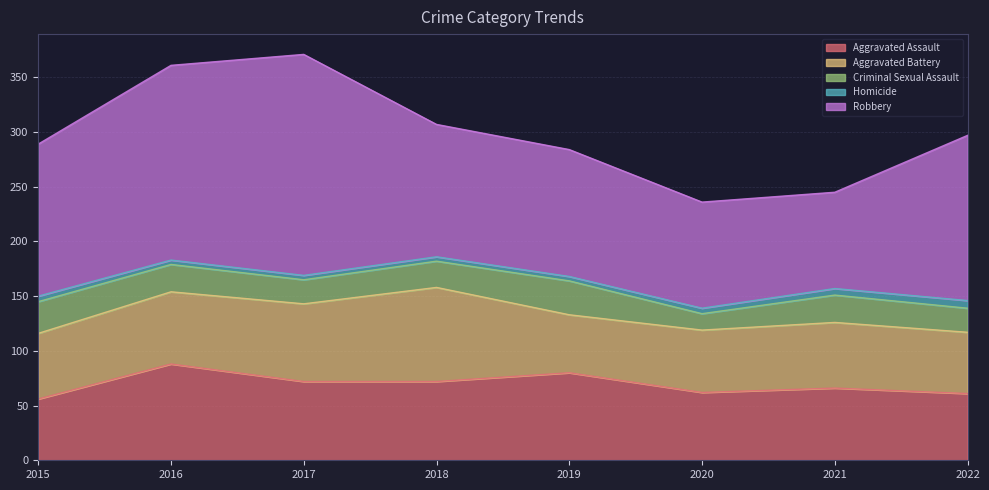

What is the value of the Aggravated Assault point at the 1st from the left?

56